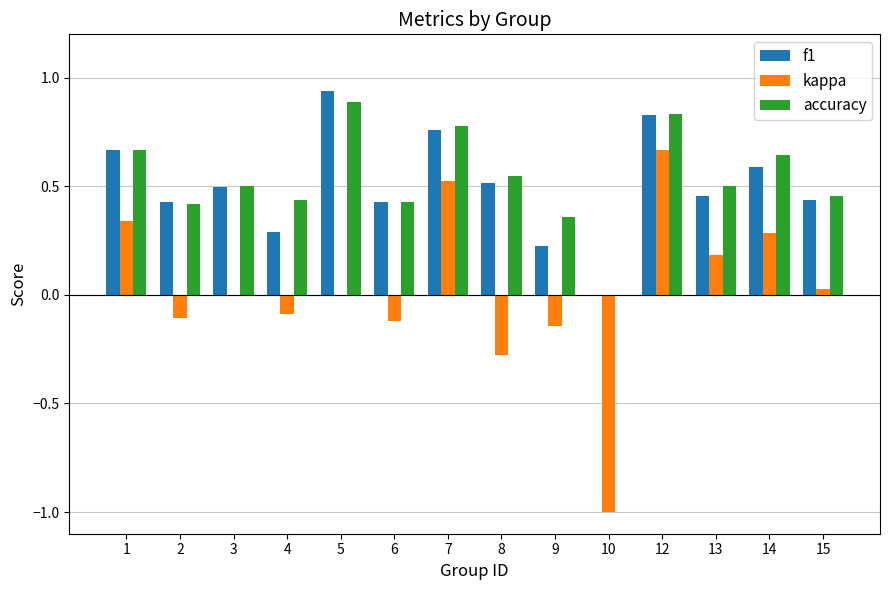

How many categories are shown in the chart?

14